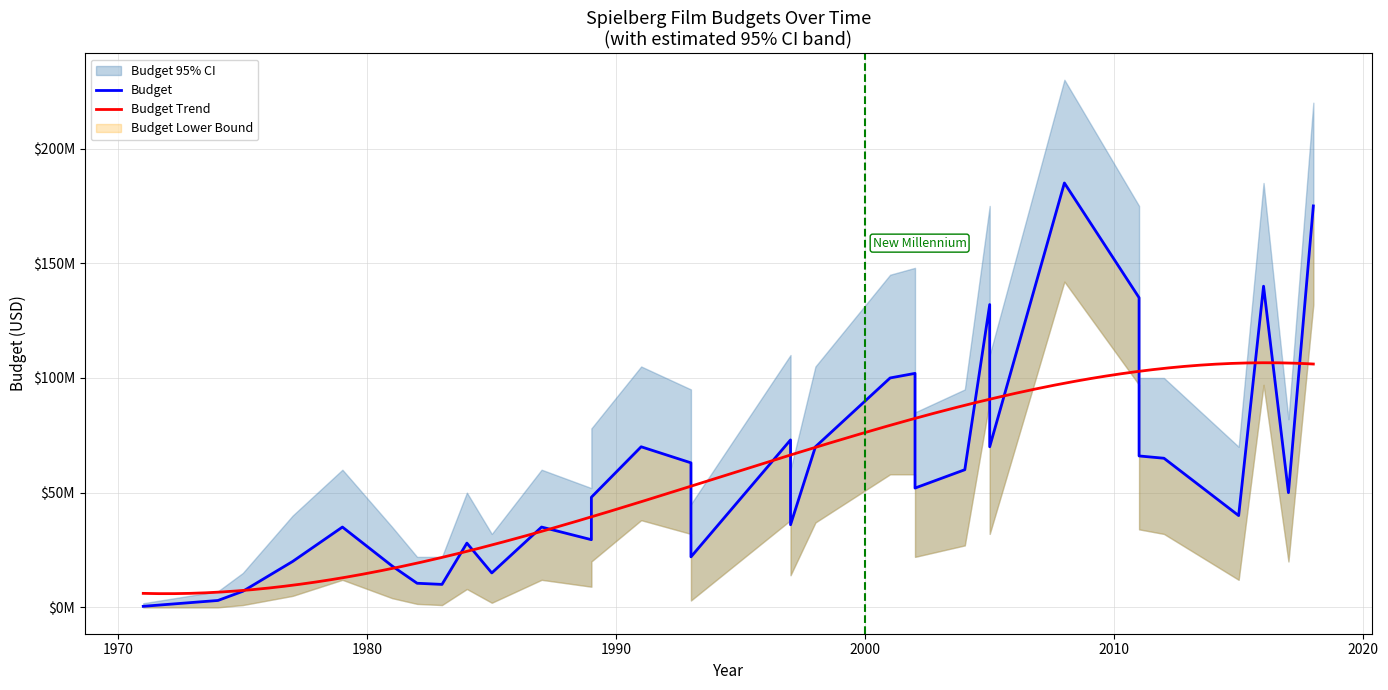

Where is the first local maximum for Budget_upper?

1979